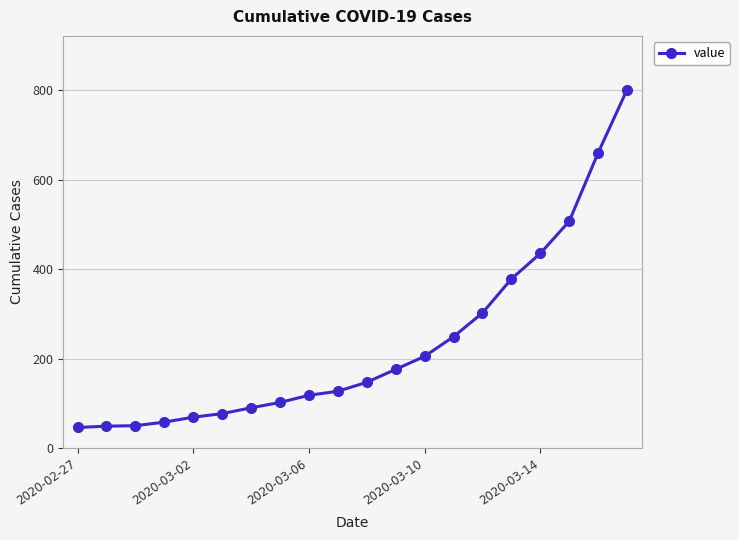

What is the difference between the maximum and second lowest values?

752